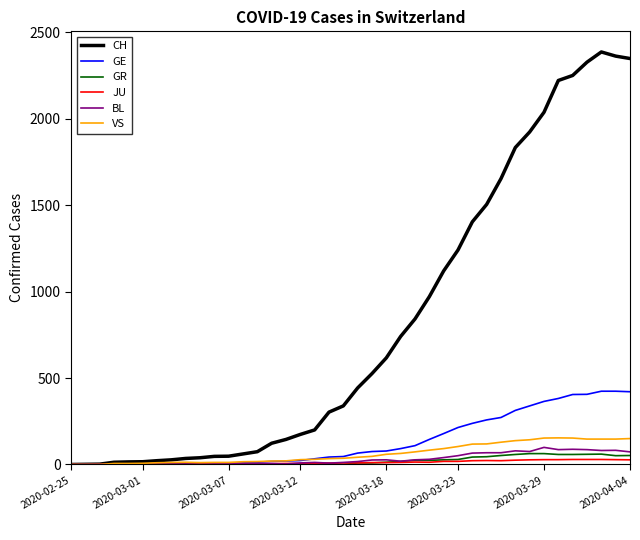

Which series has the largest total across all categories?

CH